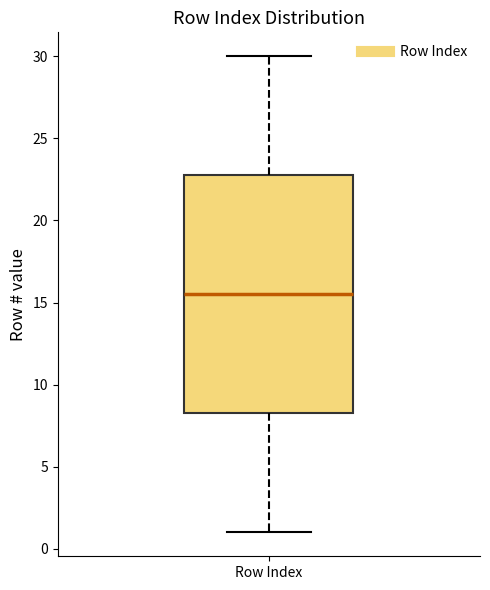

Transcribe this box plot: give where the median line is, the range the box spans, and where the two whiskers end, as read against the y-axis. The values are not printed on the chart, so give them approximately, as read against the axis.

median 15.5, box 8.5 to 23.0, whiskers 1.0 to 30.0